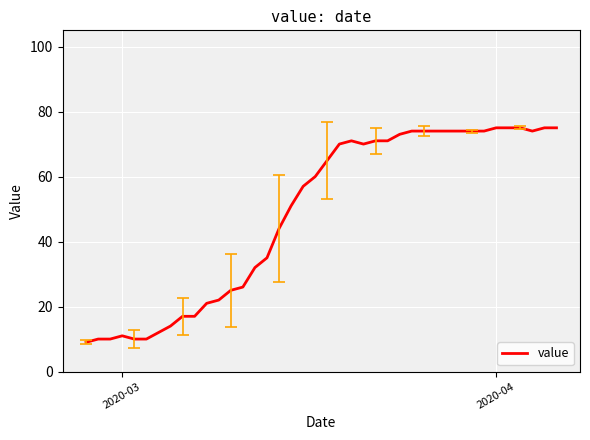

How many distinct data groups are displayed?

1